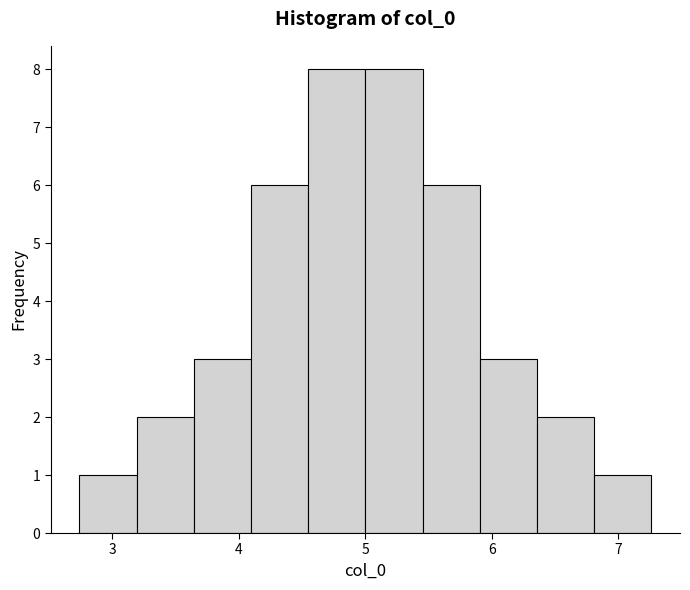

Reading left to right, list every bar in this chart as the range it spans on the x-axis followed by its height. Neither the bar edges nor the heights are printed on the chart, so give them approximately, as read against the axes.

2.7 to 3.2: 1
3.2 to 3.6: 2
3.6 to 4.1: 3
4.1 to 4.5: 6
4.5 to 5.0: 8
5.0 to 5.5: 8
5.5 to 5.9: 6
5.9 to 6.4: 3
6.4 to 6.8: 2
6.8 to 7.3: 1